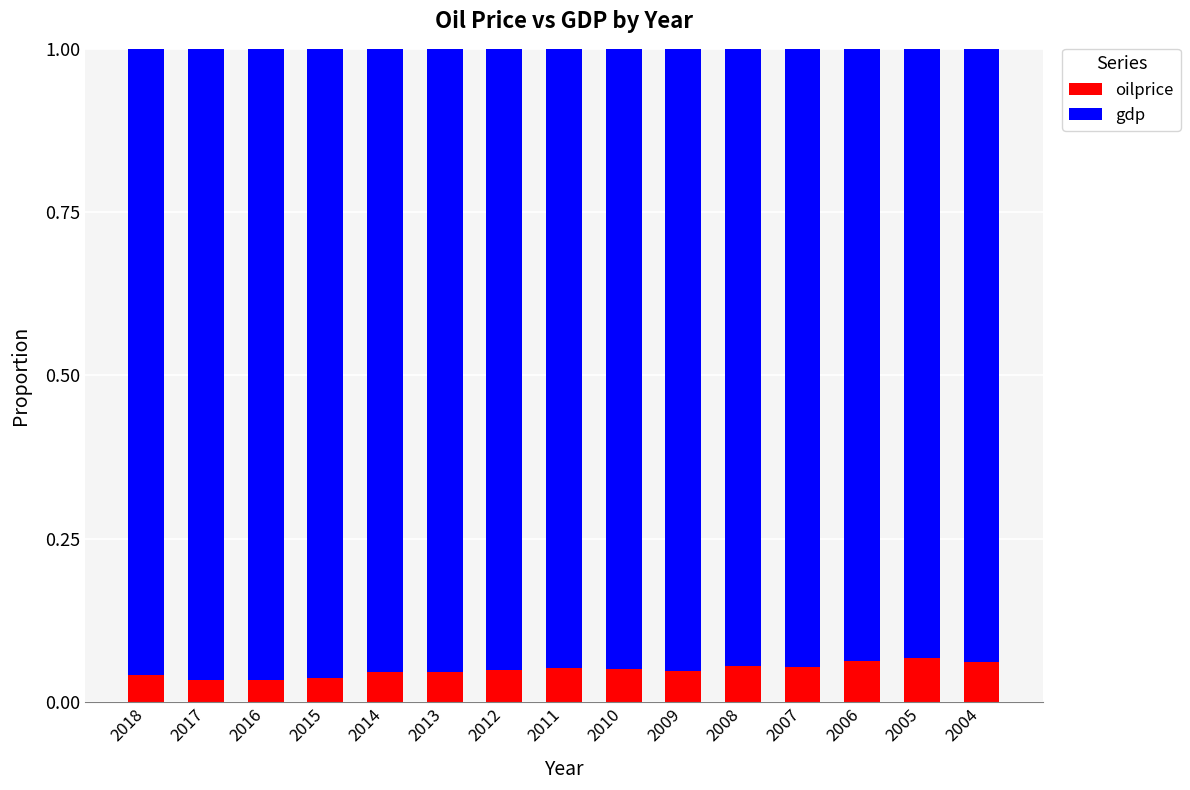

How many oilprice values are between 0 and 1?

15